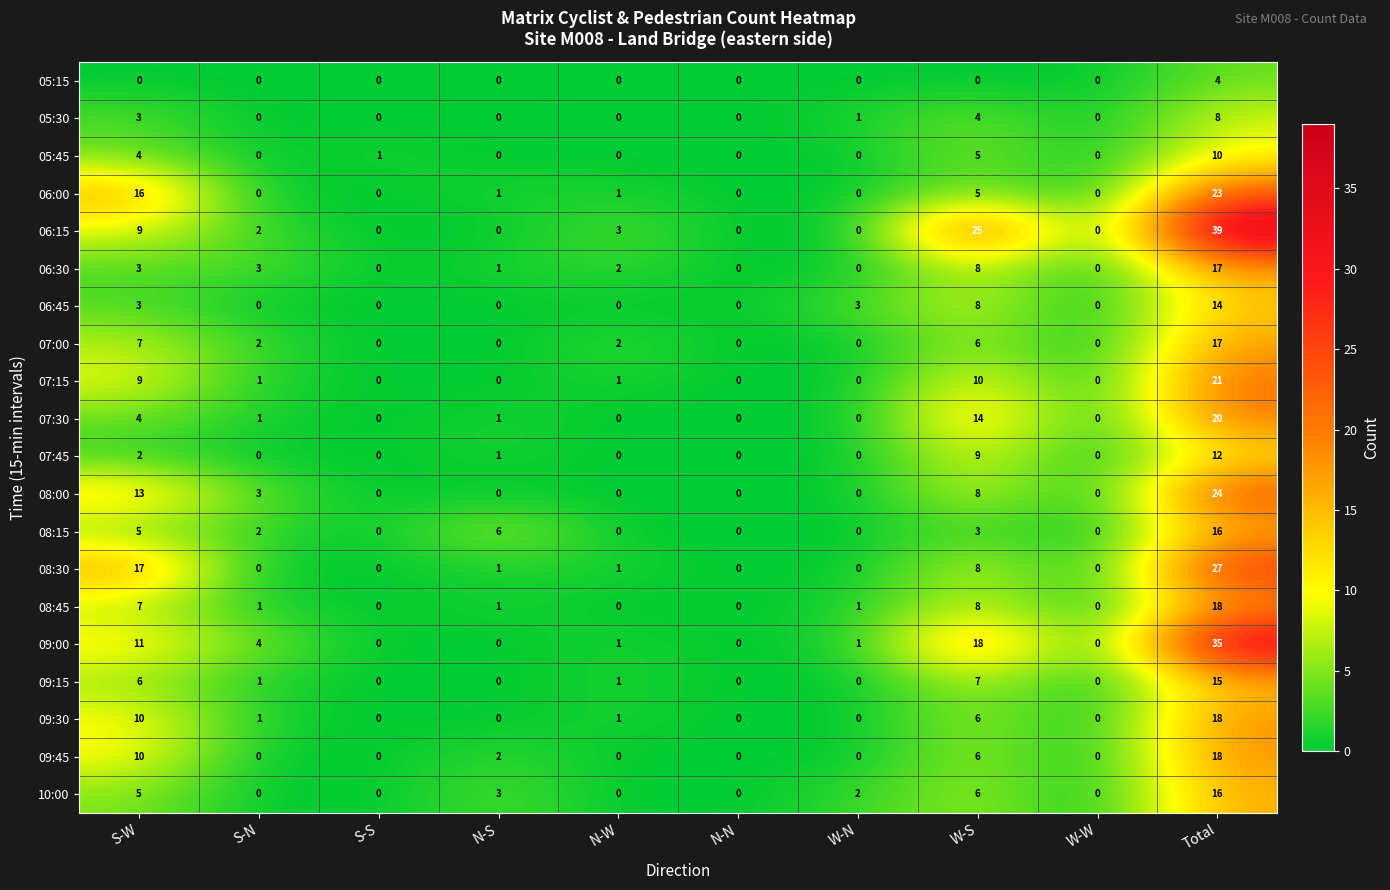

Which series changed the most between S-N and W-S?

06:15